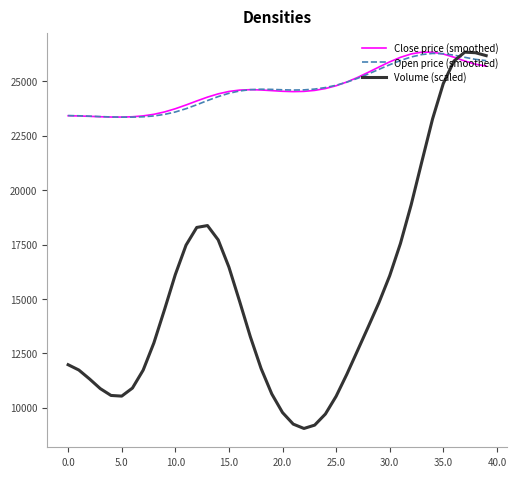

Does the chart display data point markers on the line(s)?

No